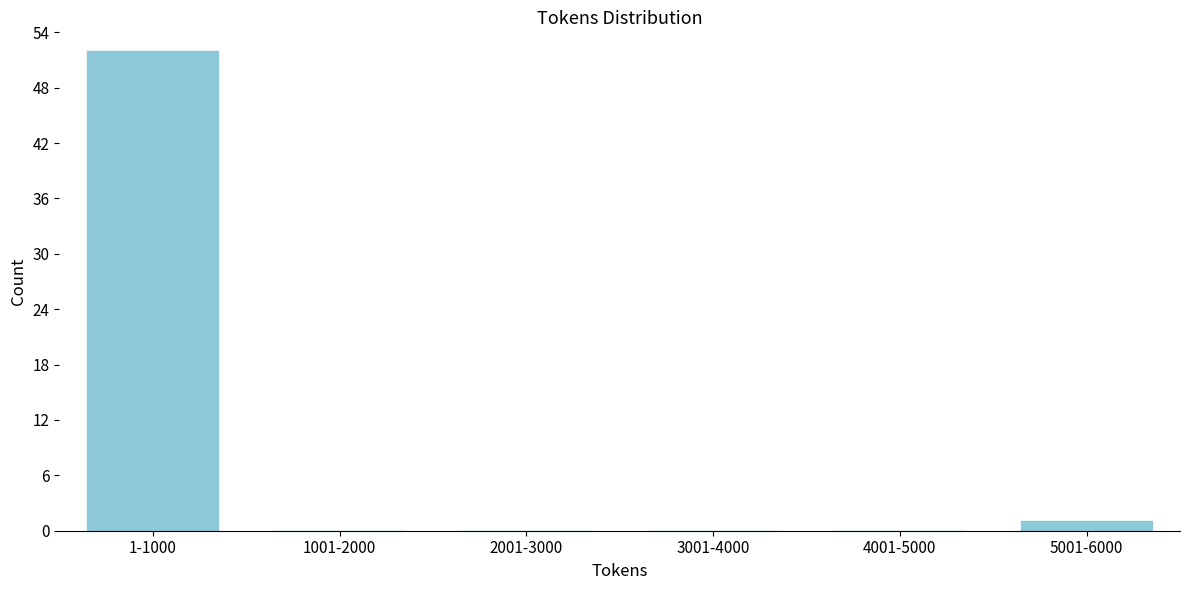

Reading left to right, extract all data points from this chart.

1-1000=52	1001-2000=0	2001-3000=0	3001-4000=0	4001-5000=0	5001-6000=1